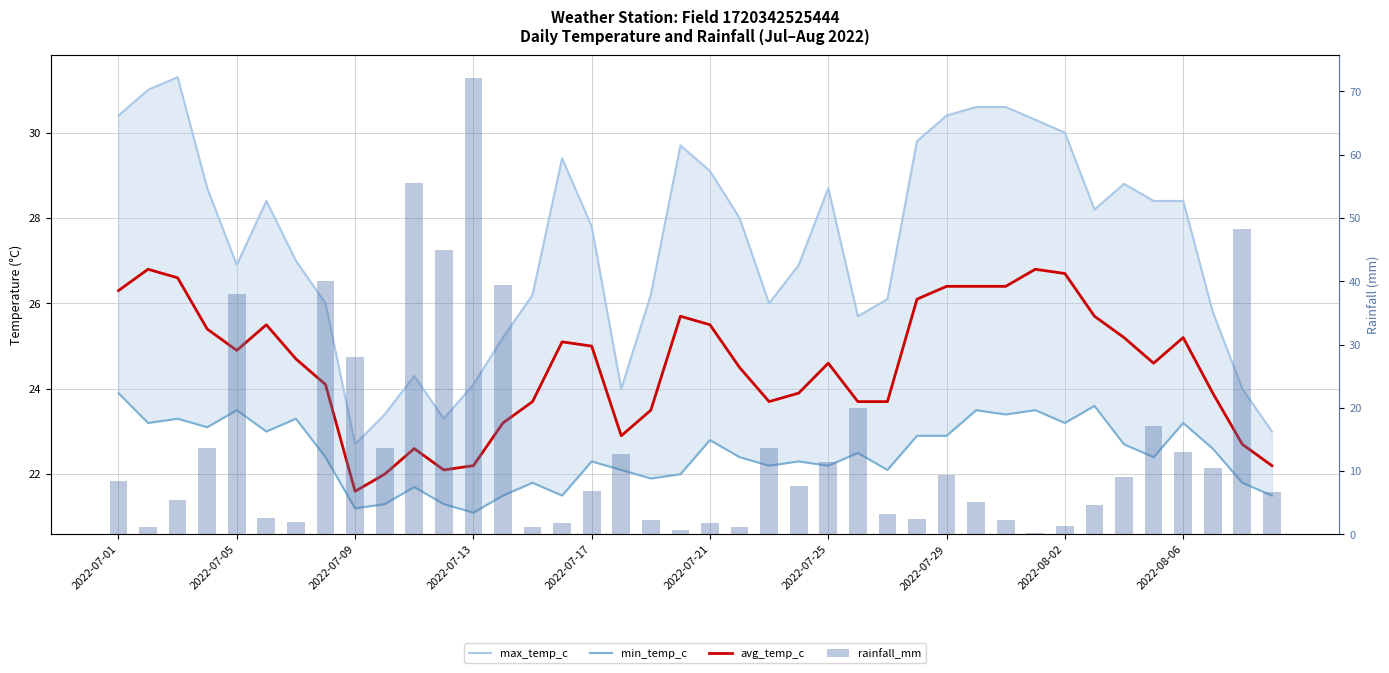

Reading left to right, list all the values displayed in this chart.

max_temp_c: 30.4	31.0	31.3	28.7	26.9	28.4	27.0	26.0	22.7	23.4	24.3	23.3	24.1	25.2	26.2	29.4	27.8	24.0	26.2	29.7	29.1	28.0	26.0	26.9	28.7	25.7	26.1	29.8	30.4	30.6	30.6	30.3	30.0	28.2	28.8	28.4	28.4	25.8	24.0	23.0
min_temp_c: 23.9	23.2	23.3	23.1	23.5	23.0	23.3	22.4	21.2	21.3	21.7	21.3	21.1	21.5	21.8	21.5	22.3	22.1	21.9	22.0	22.8	22.4	22.2	22.3	22.2	22.5	22.1	22.9	22.9	23.5	23.4	23.5	23.2	23.6	22.7	22.4	23.2	22.6	21.8	21.5
avg_temp_c: 26.3	26.8	26.6	25.4	24.9	25.5	24.7	24.1	21.6	22.0	22.6	22.1	22.2	23.2	23.7	25.1	25.0	22.9	23.5	25.7	25.5	24.5	23.7	23.9	24.6	23.7	23.7	26.1	26.4	26.4	26.4	26.8	26.7	25.7	25.2	24.6	25.2	23.9	22.7	22.2
rainfall_mm: 8.4	1.1	5.4	13.7	38.0	2.6	1.9	40.1	28.1	13.6	55.5	44.9	72.1	39.4	1.1	1.8	6.9	12.7	2.3	0.7	1.8	1.2	13.6	7.7	11.4	19.9	3.3	2.5	9.4	5.1	2.2	0.3	1.4	4.7	9.1	17.2	13.0	10.5	48.2	6.7